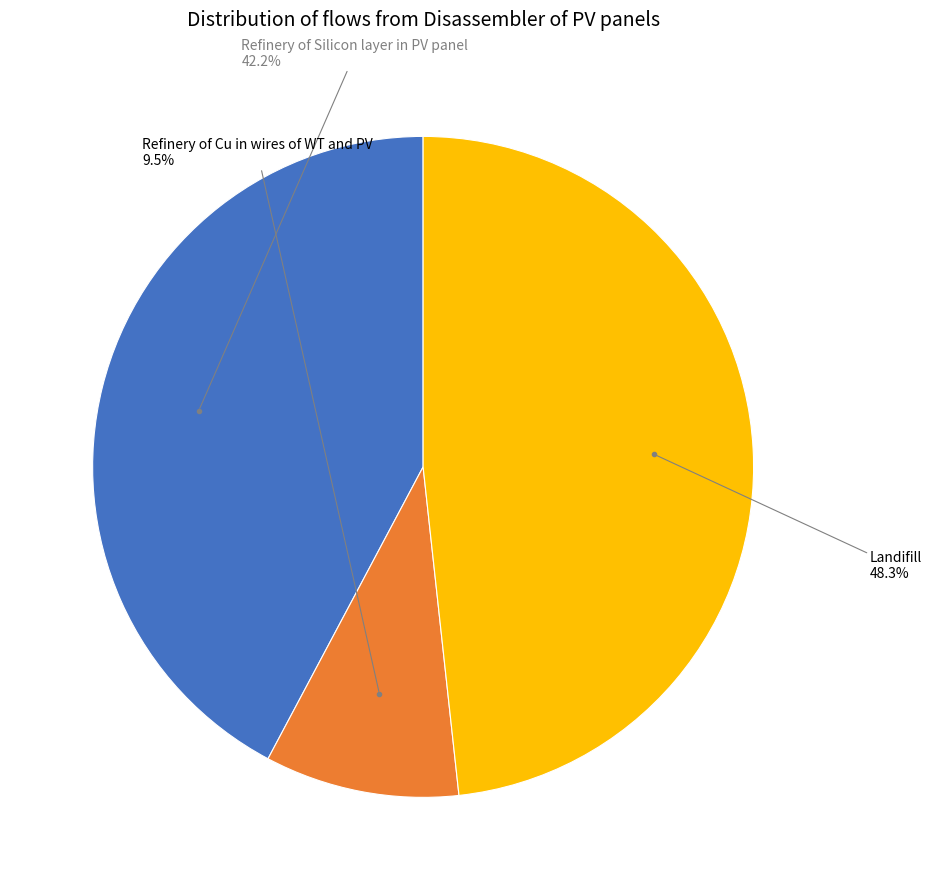

What portion of the pie excludes Refinery of Cu in wires of WT and PV?

90.5%